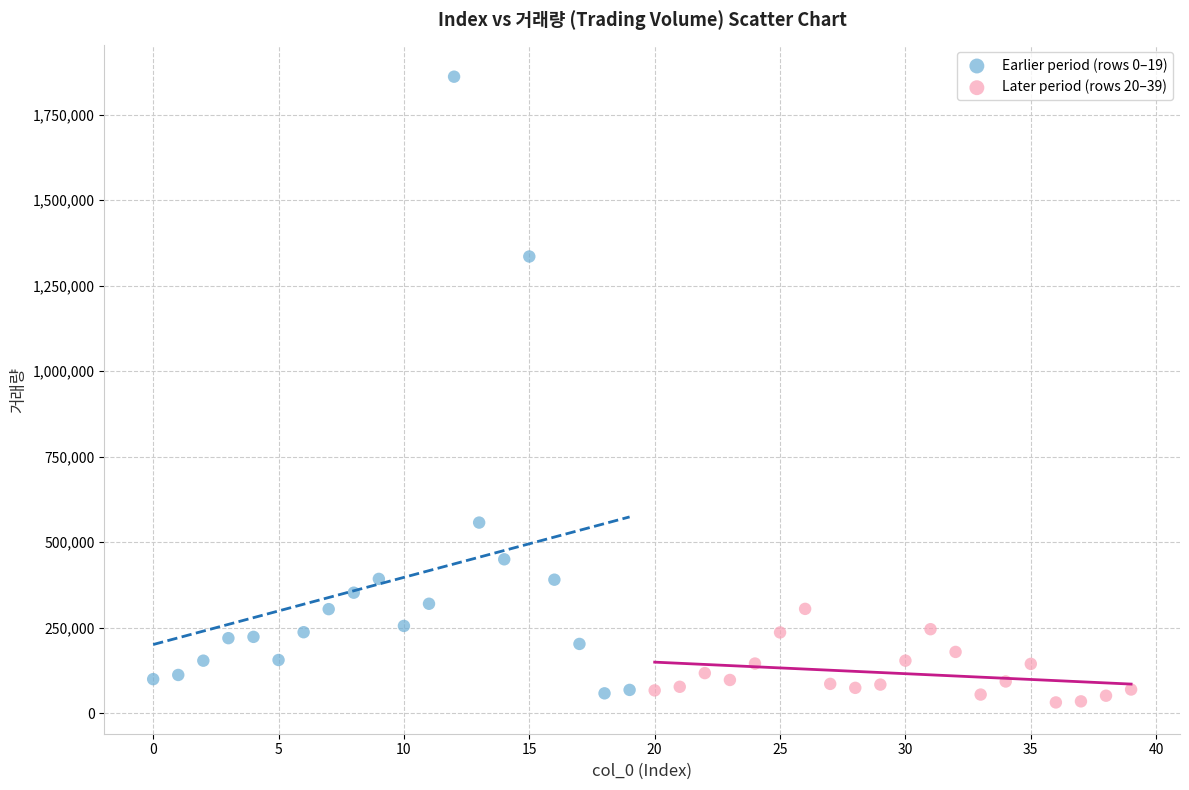

Which series has the largest Y range (max minus min)?

Earlier period (rows 0–19)